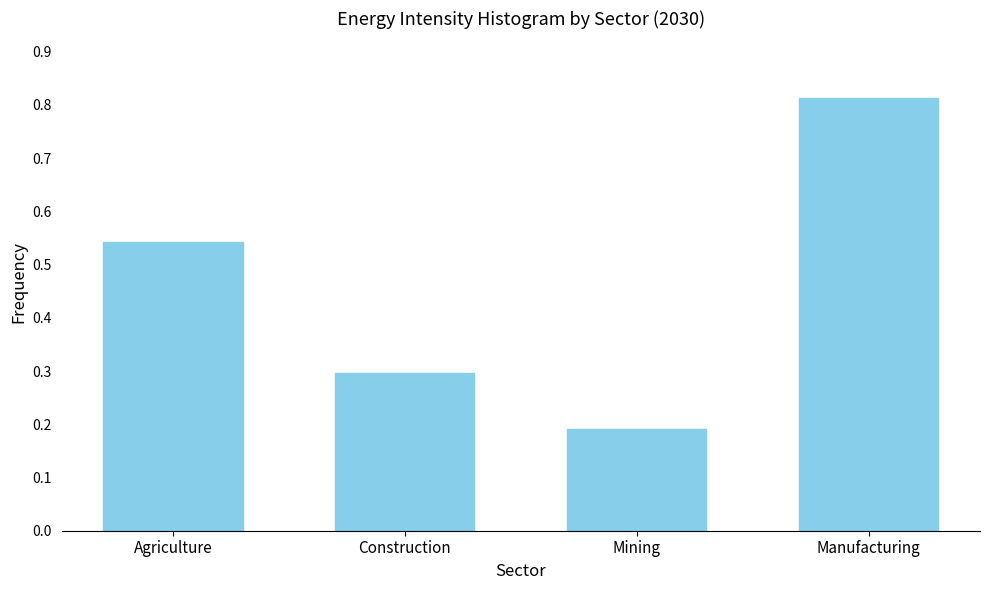

Between Mining and Agriculture, which is larger?

Agriculture